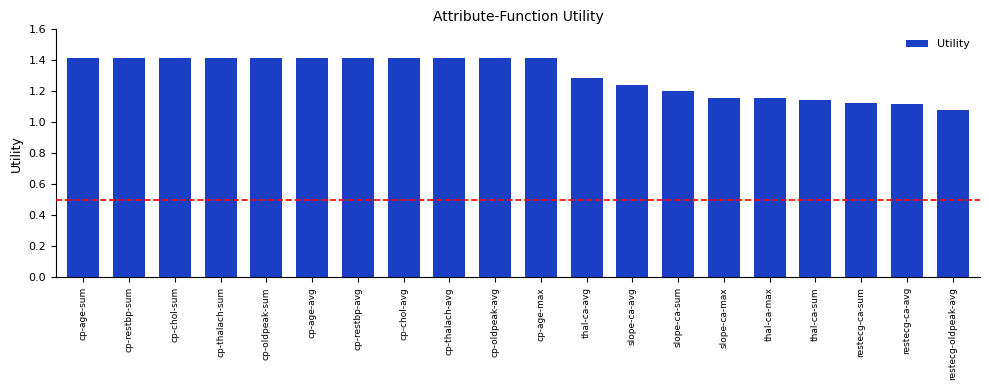

How many values are between 1 and 2?

20